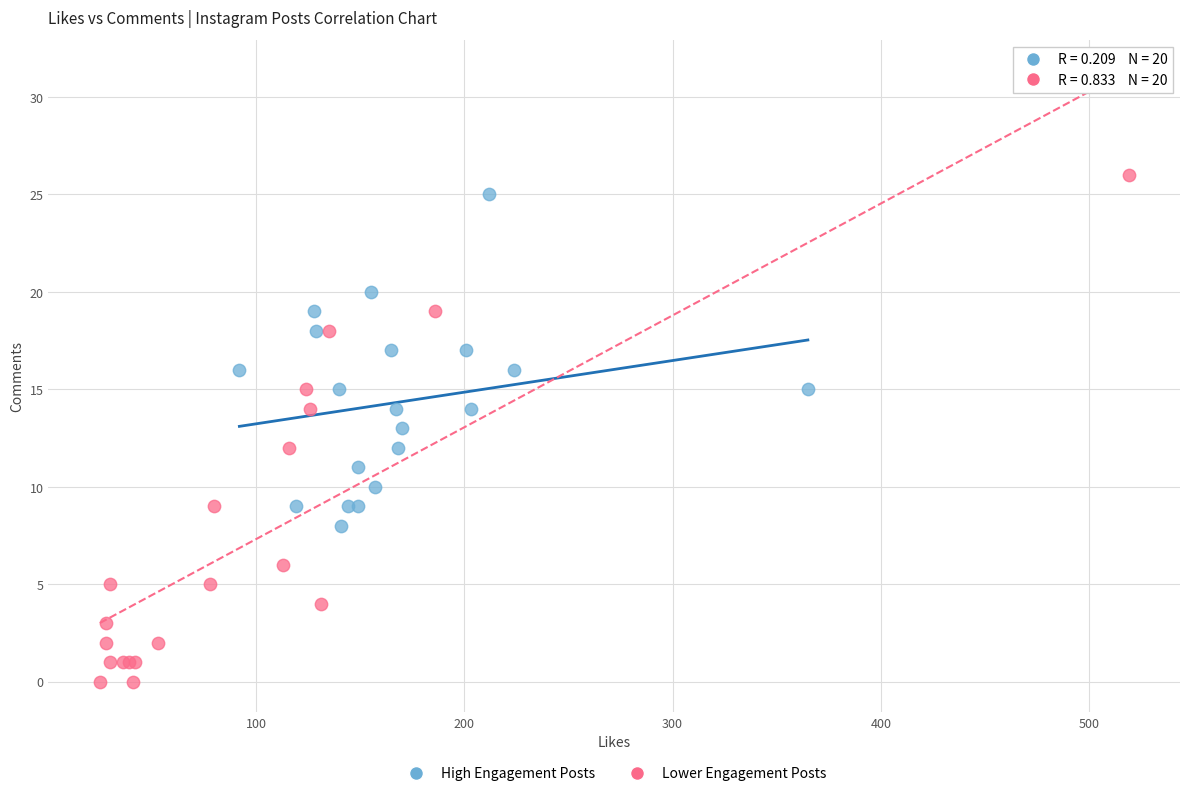

Which series contains the highest Y value?

Lower Engagement Posts